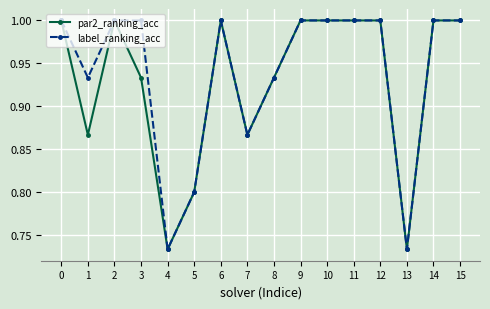

True or false: label_ranking_acc has more than 0 interior local peaks.

True